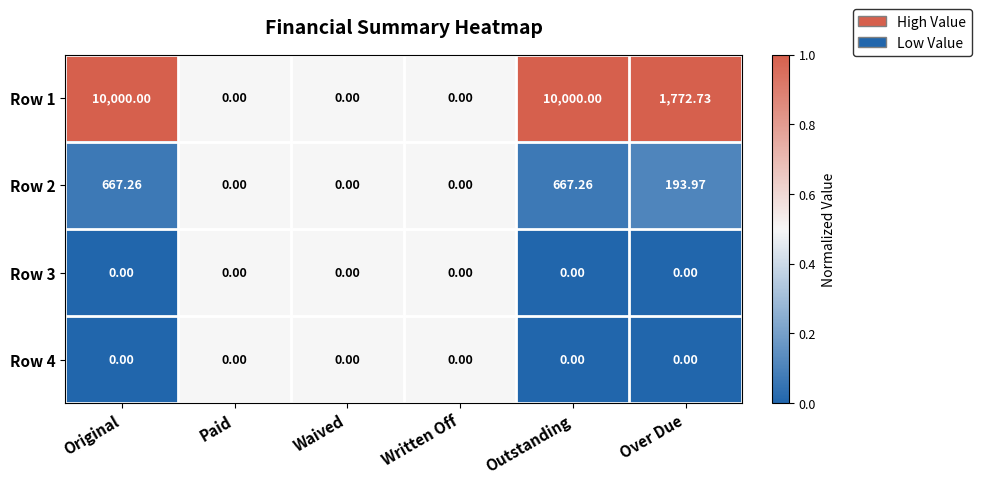

Where does the Row 2 series first go above 193?

Original